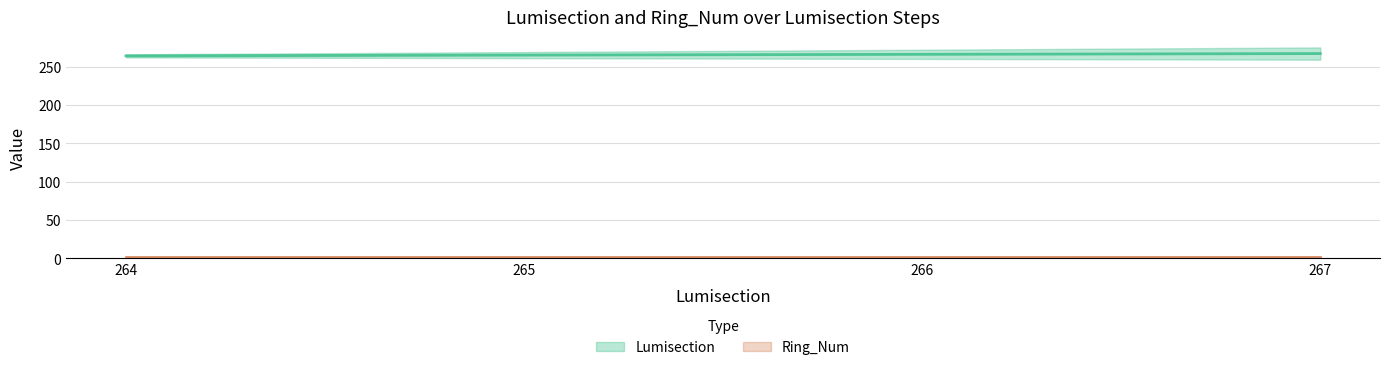

Approximately how many times larger is the value at 267 compared to 265?

1.0